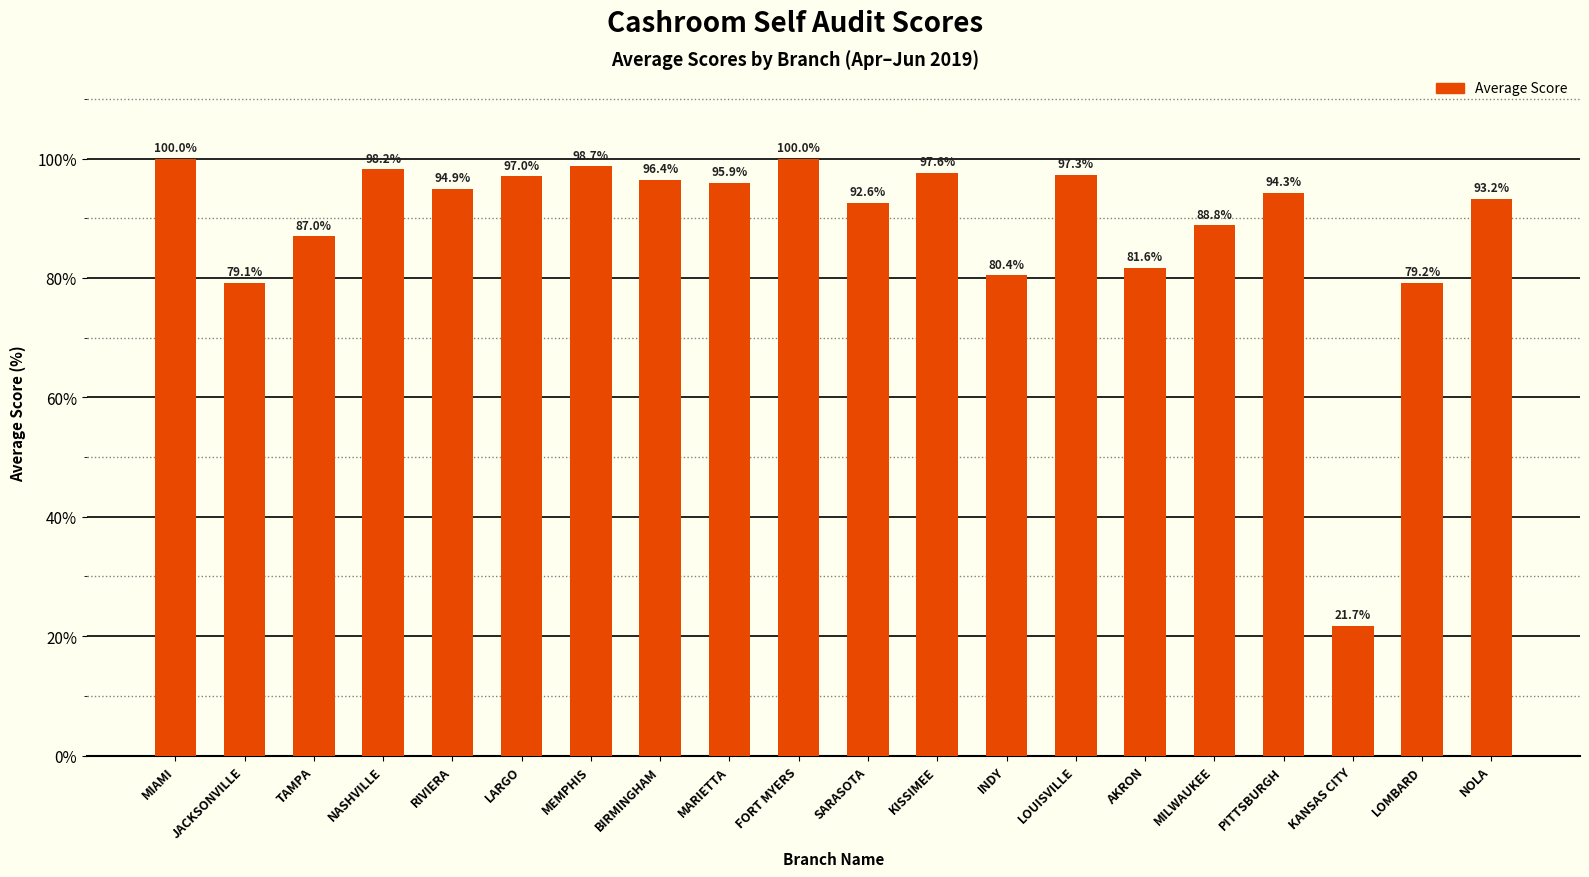

Count the number of data series in this chart.

1